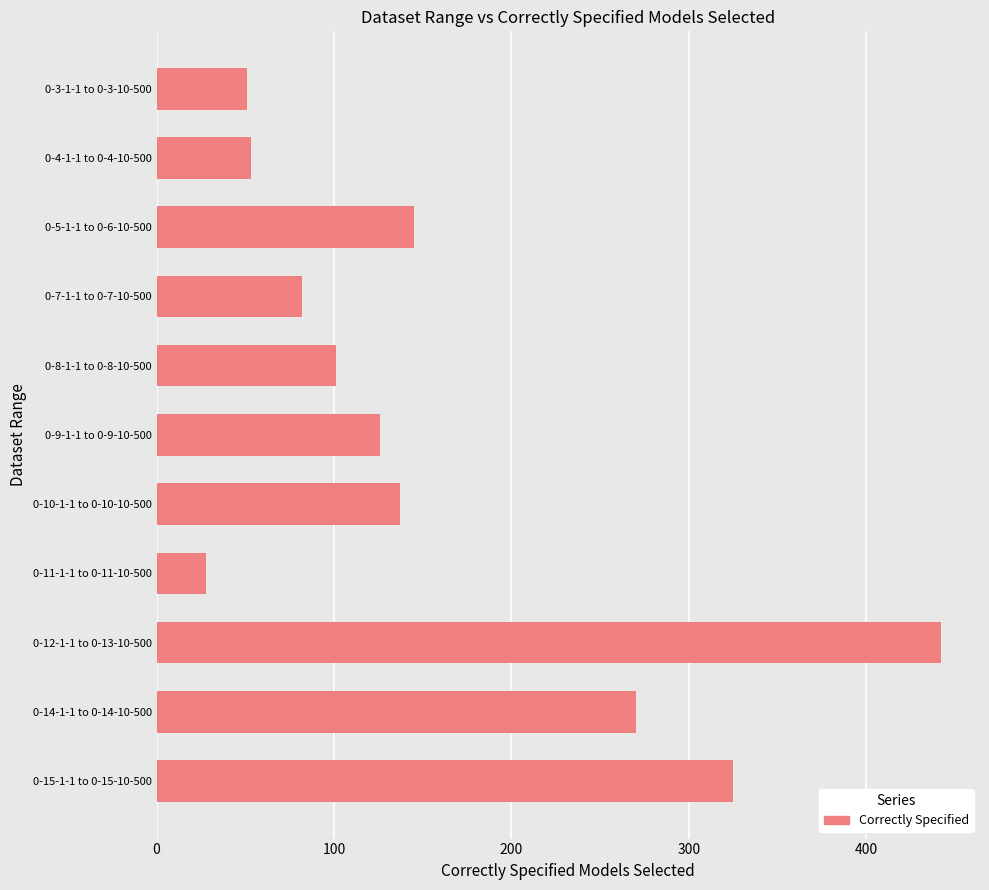

What is the label of the 11th bar from the bottom?

0-3-1-1 to 0-3-10-500